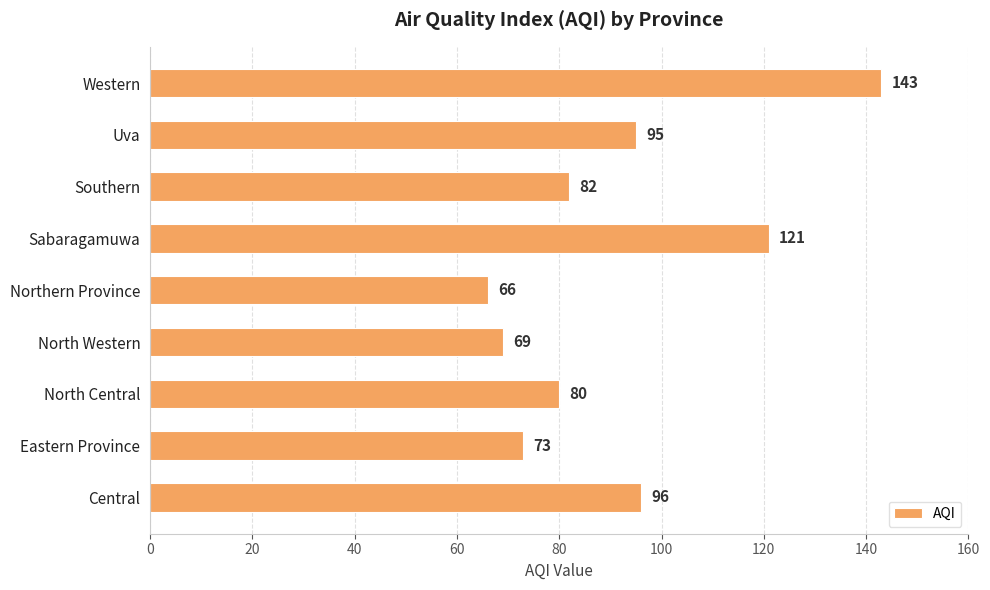

Are the bars horizontal?

Yes